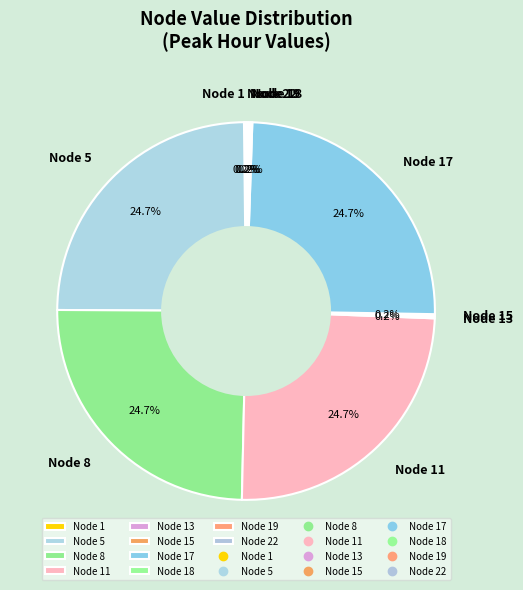

Is there a majority slice in this chart?

No